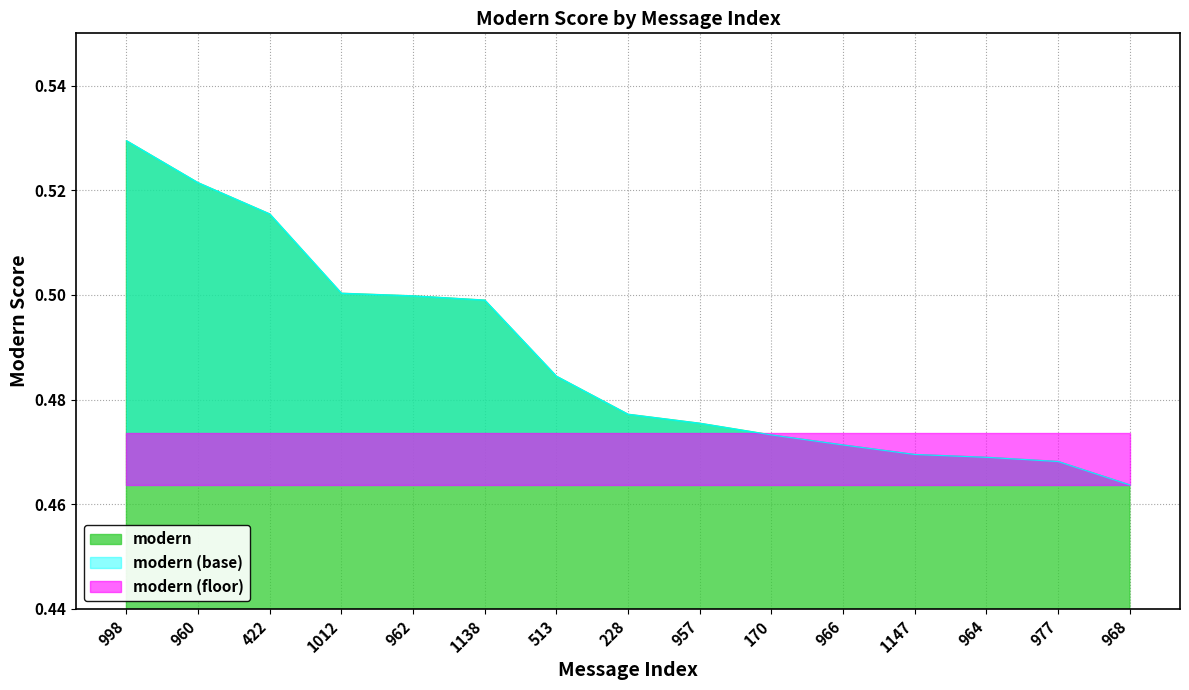

What is the average value?

0.5